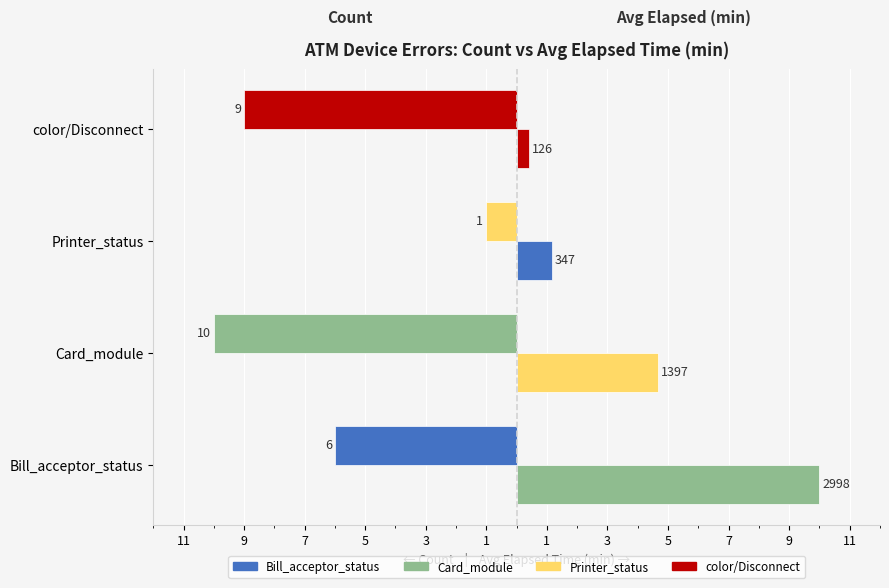

Reading left to right, transcribe all the data shown in this chart.

Count: -6.0	-10.0	-1.0	-9.0
Avg Elapsed (scaled): 10.0	4.7	1.2	0.4